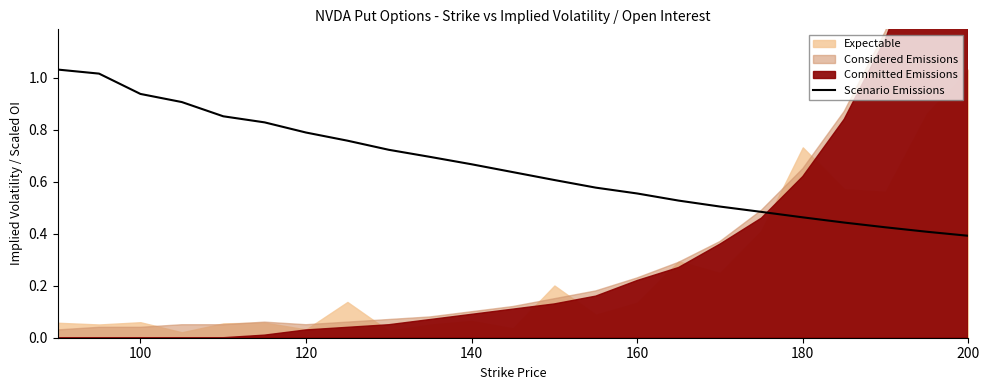

The value of Scenario Emissions at 100 is 0.3. True or false?

False